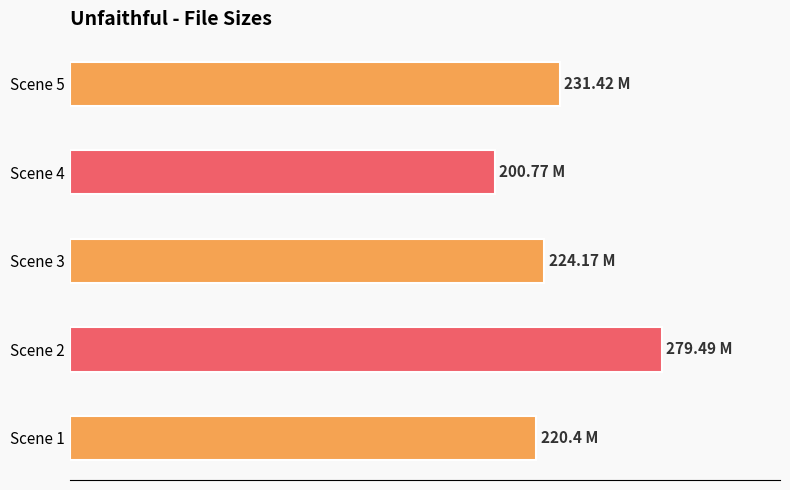

Reading left to right, what are all the values shown in this chart?

Scene 1=220.4	Scene 2=279.5	Scene 3=224.2	Scene 4=200.8	Scene 5=231.4